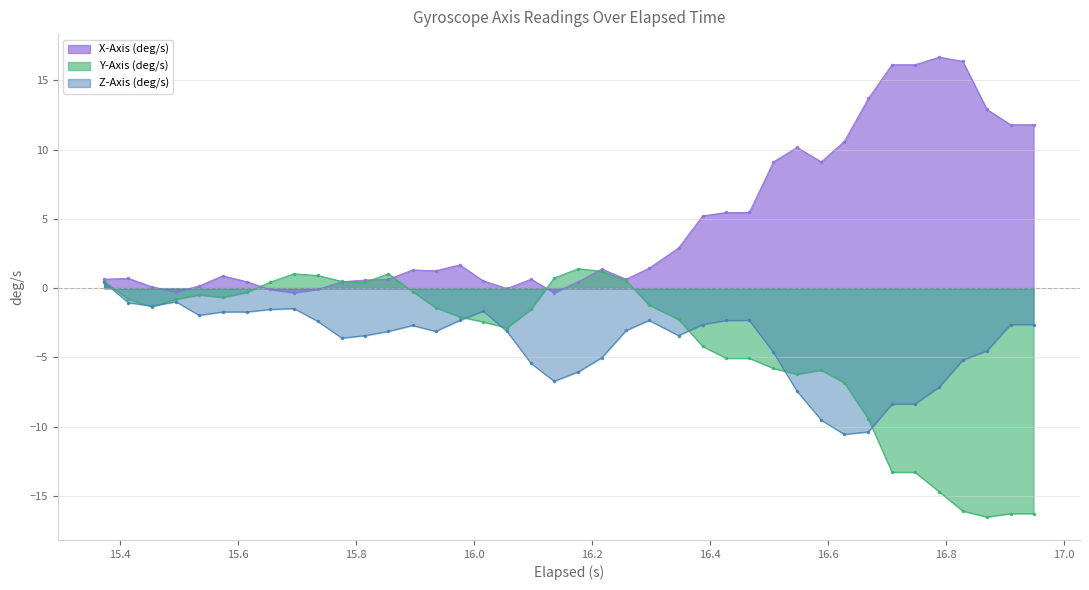

What is the highest value of the X-Axis (deg/s) series?

16.7